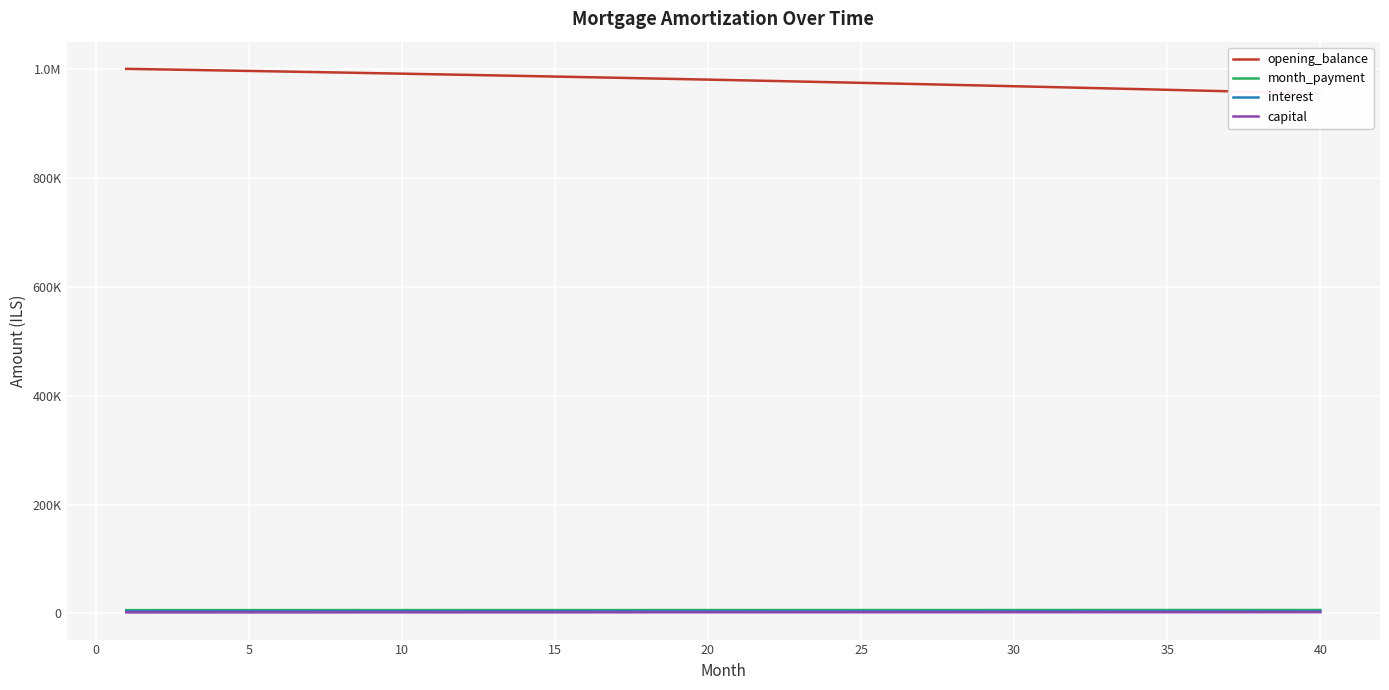

How many data points in interest are above 4088?

20